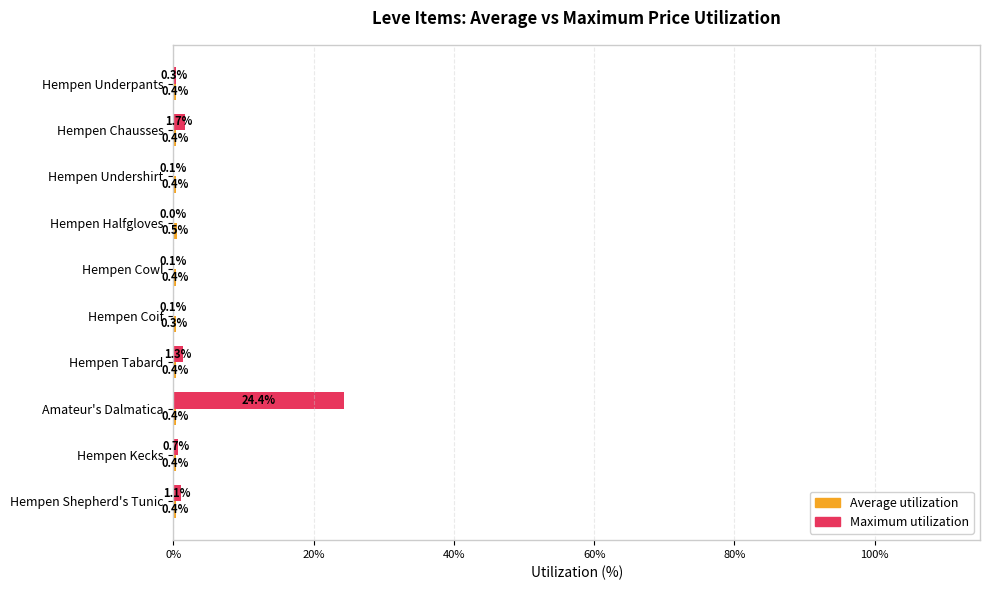

What is the highest value of the Maximum utilization series?

24.4